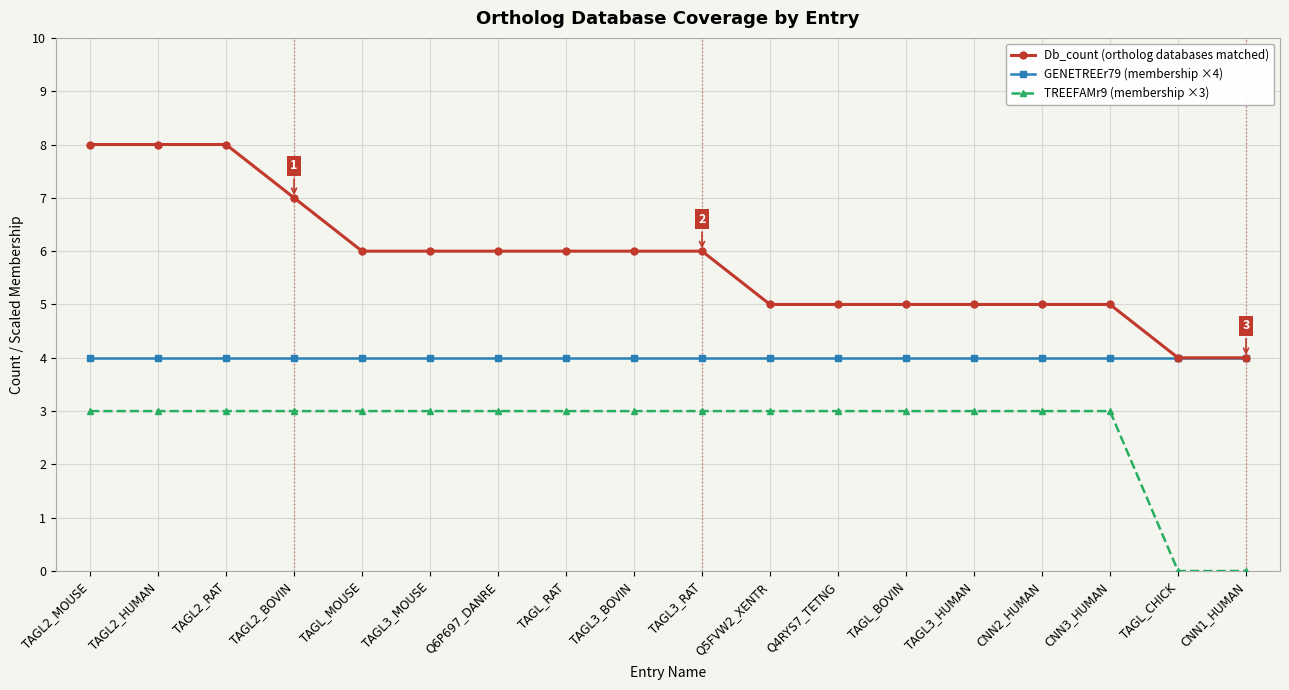

Is the value of GENETREEr79 (membership ×4) at TAGL3_MOUSE greater than the value of TREEFAMr9 (membership ×3) at TAGL_BOVIN?

Yes